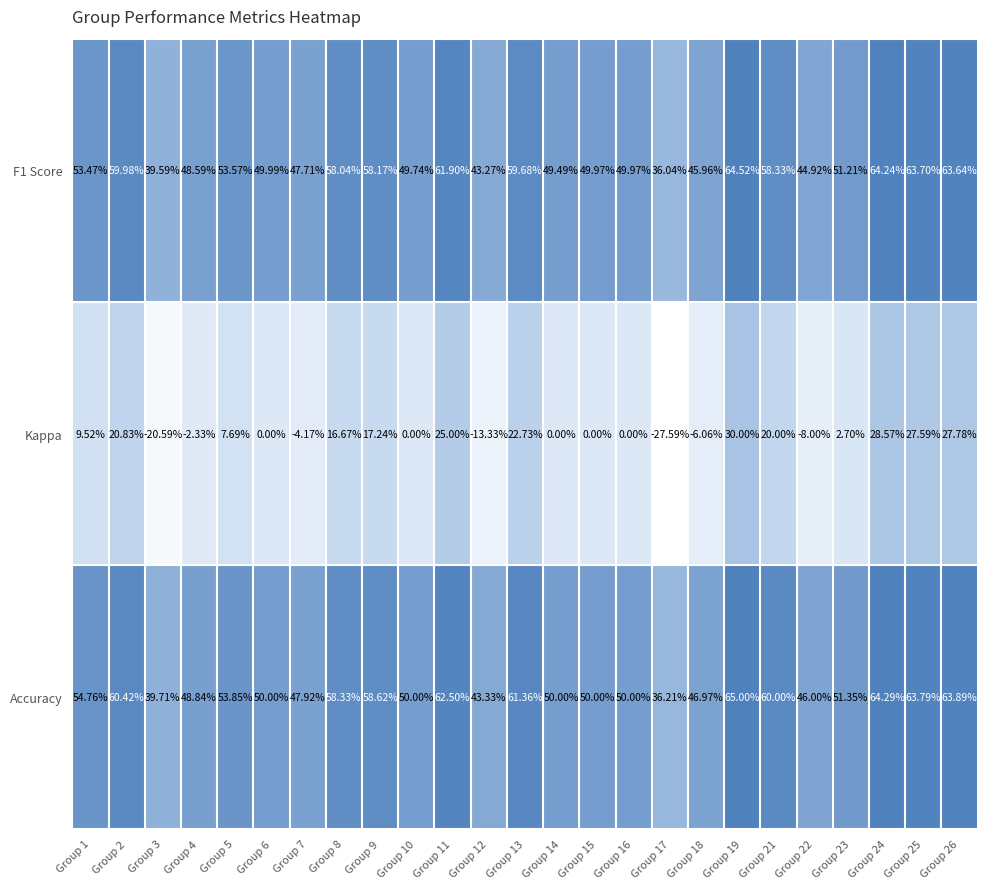

Which series has the largest range (max minus min)?

Kappa